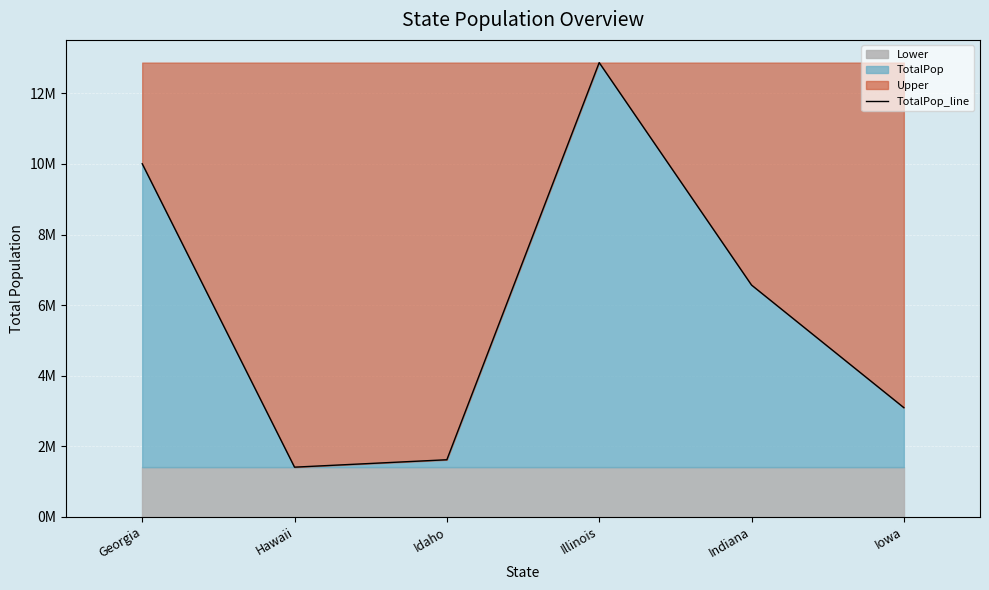

What is the sum of the values at Georgia and Hawaii?

11412992